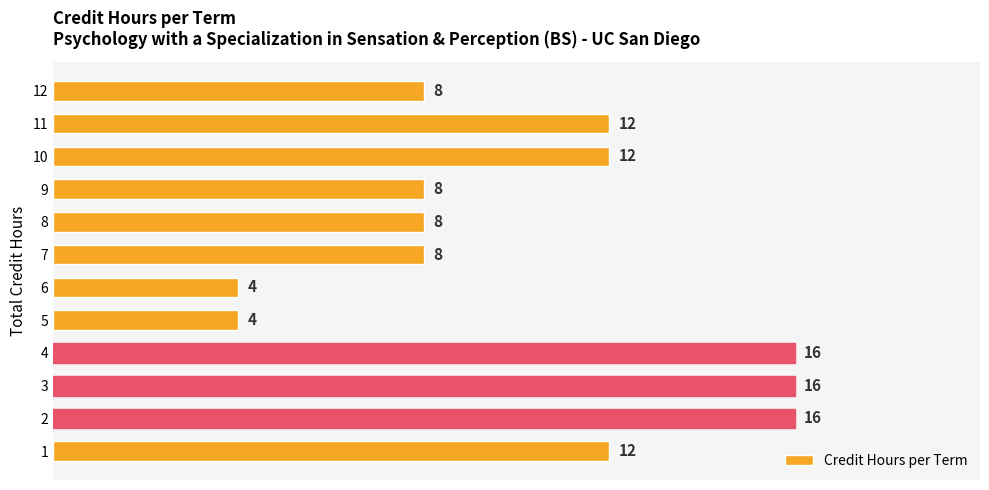

Reading top to bottom, extract all data points from this chart.

12=8	11=12	10=12	9=8	8=8	7=8	6=4	5=4	4=16	3=16	2=16	1=12